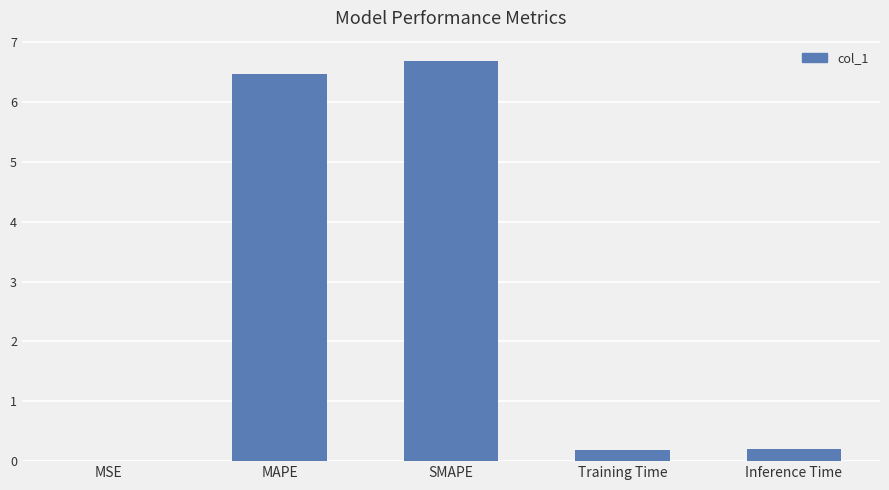

What is the greatest value displayed?

6.7